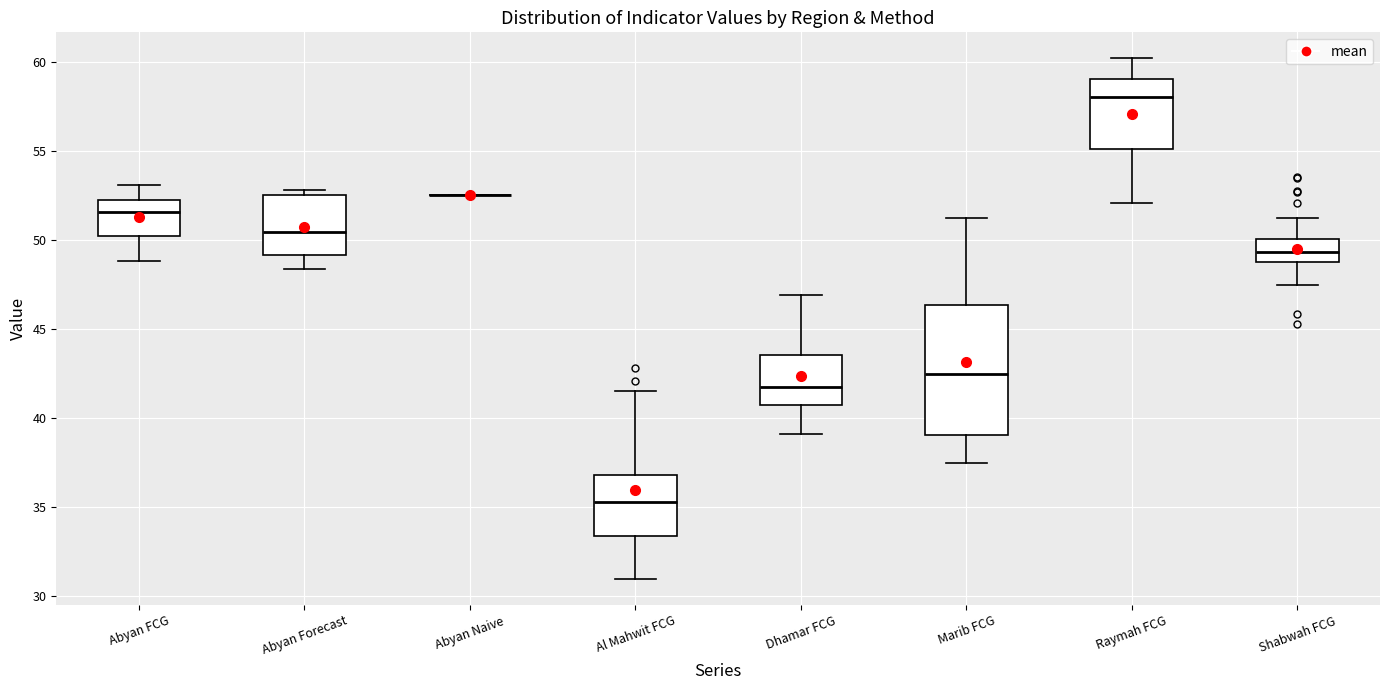

Reading left to right, read every box against the y-axis: the position of its median line, the range the box covers, and the ends of its whiskers. The values are not printed on the chart, so give them approximately, as read against the axis.

Abyan FCG: median 51.5, box 50.0 to 52.0, whiskers 49.0 to 53.0
Abyan Forecast: median 50.5, box 49.0 to 52.5, whiskers 48.5 to 53.0
Abyan Naive: box collapsed to a line at 52.5, whiskers 52.5 to 52.5
Al Mahwit FCG: median 35.5, box 33.5 to 37.0, whiskers 31.0 to 41.5
Dhamar FCG: median 42.0, box 40.5 to 43.5, whiskers 39.0 to 47.0
Marib FCG: median 42.5, box 39.0 to 46.5, whiskers 37.5 to 51.0
Raymah FCG: median 58.0, box 55.0 to 59.0, whiskers 52.0 to 60.0
Shabwah FCG: median 49.5, box 48.5 to 50.0, whiskers 47.5 to 51.0